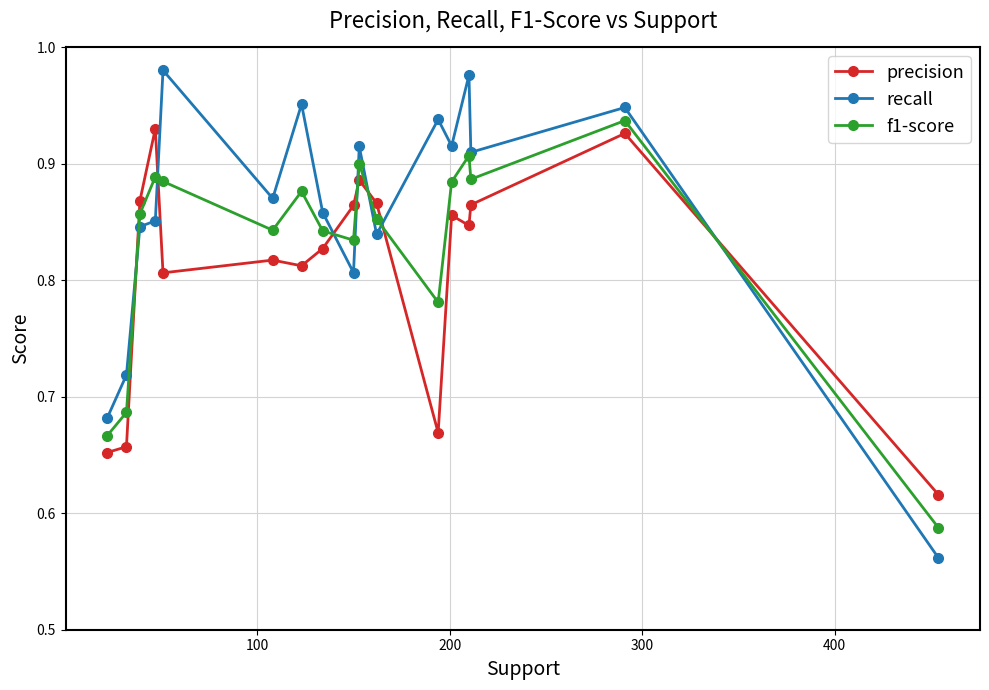

After their last crossing, which series has the higher values: f1-score or precision?

precision